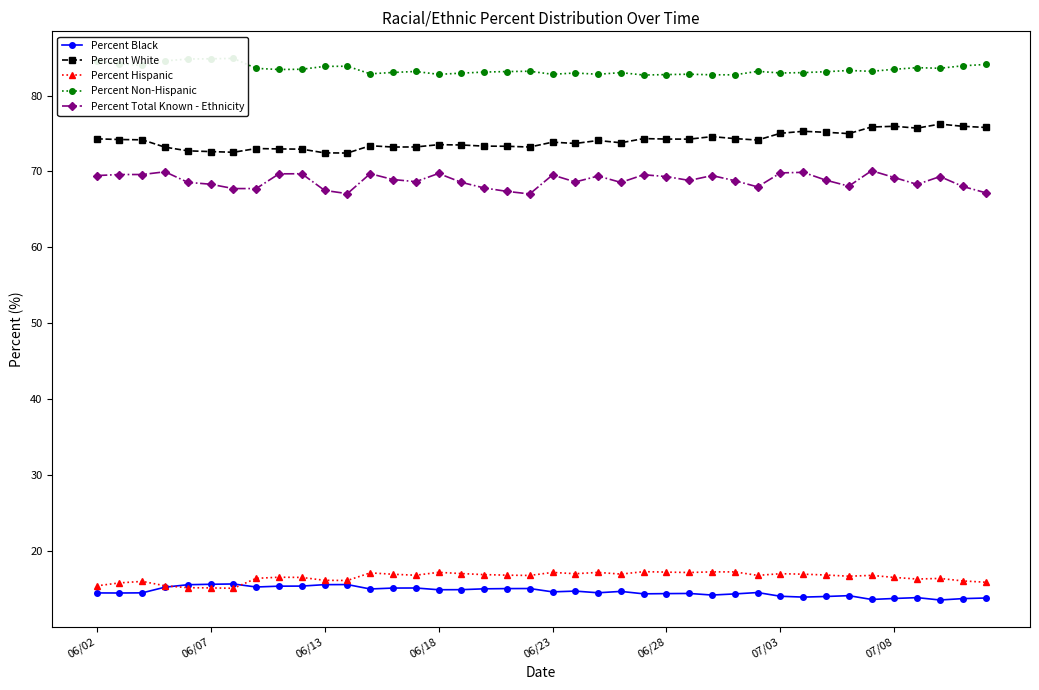

Which category has the highest value in the Percent Hispanic series?

24